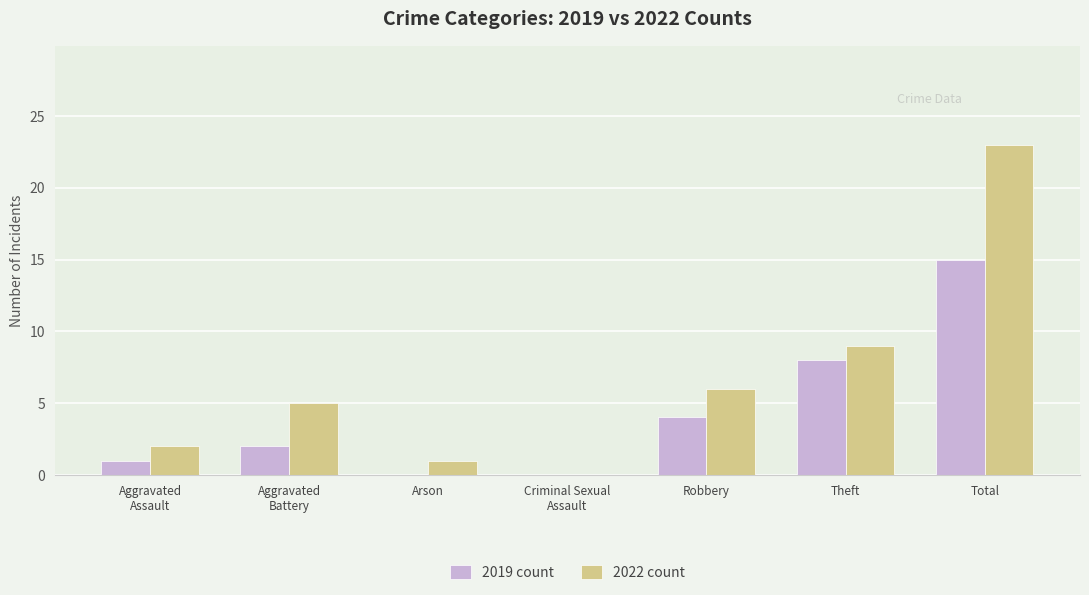

At which label is 2022 count closest to 11?

Theft